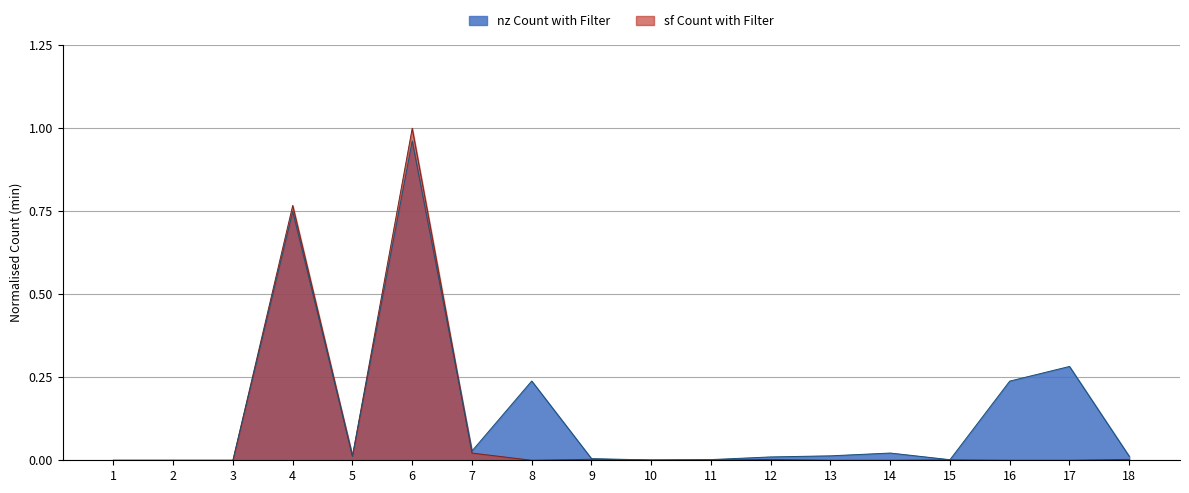

How many positive values does the sf Count with Filter series have?

13